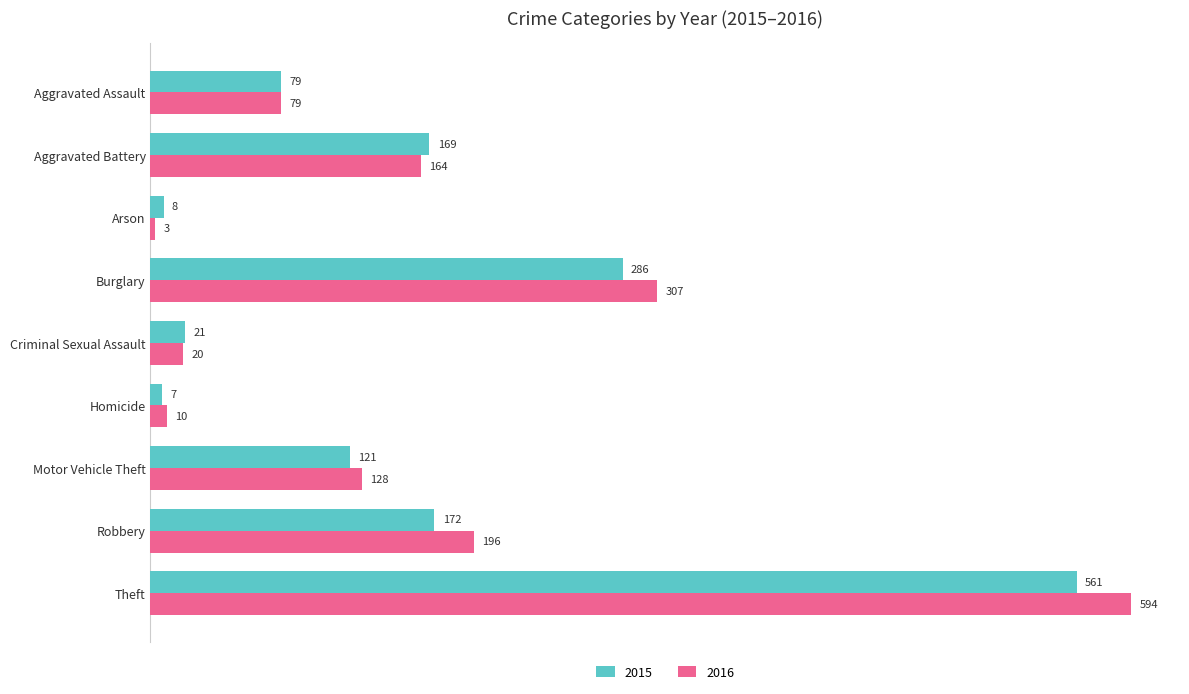

Rank the series by their average value, from highest to lowest.

2016, 2015